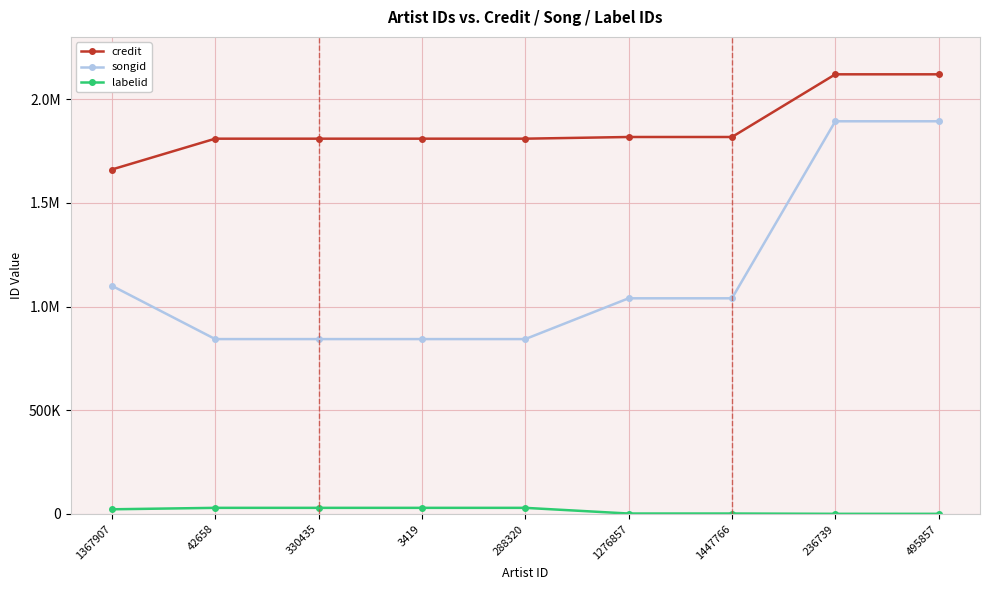

Does the chart have visible grid lines?

Yes